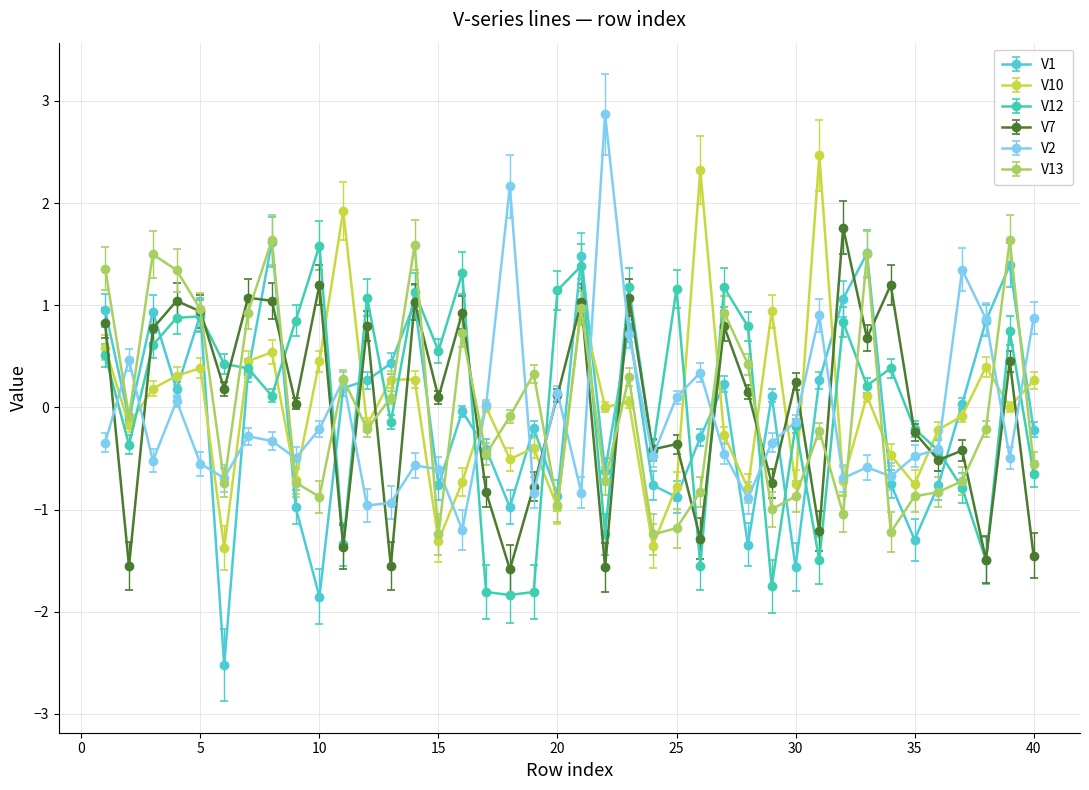

After their last crossing, which series has the higher values: V1 or V12?

V1